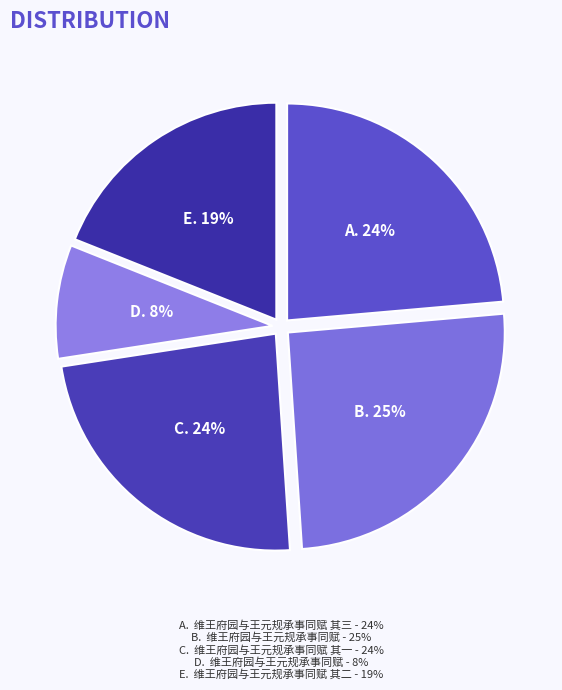

Which category has the biggest portion of the pie?

维王府园与王元规承事同赋